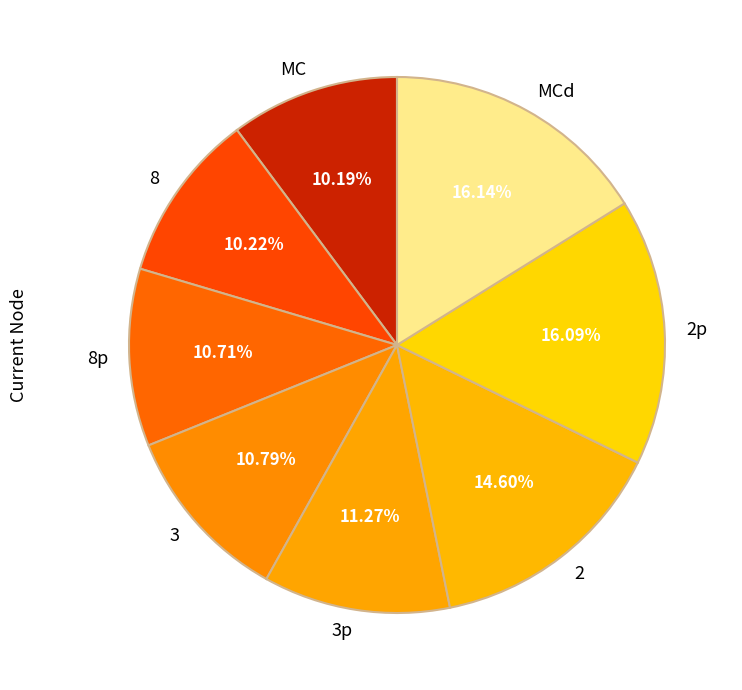

Between 2p and 8, which is larger?

2p